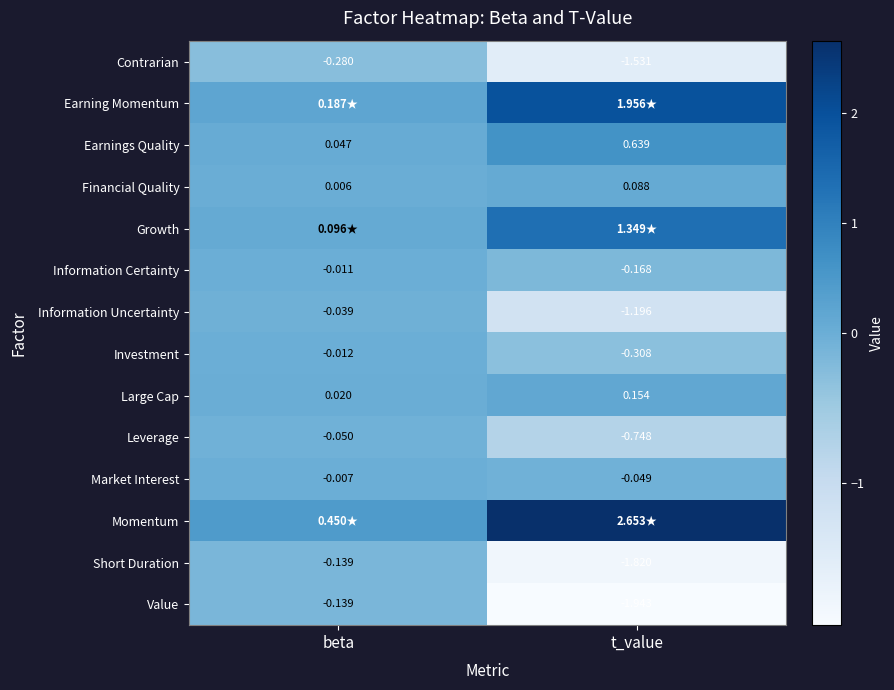

At which category is the sum across all series the highest?

beta